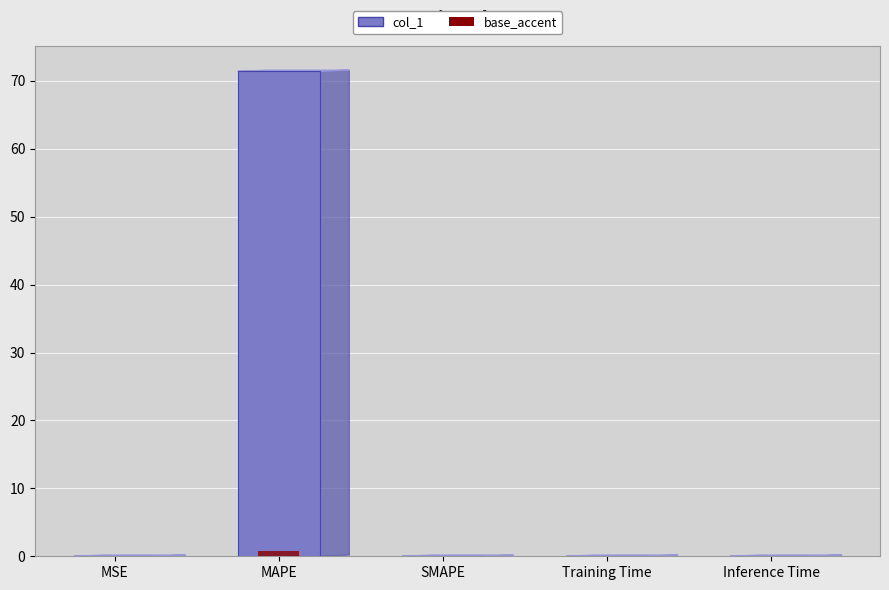

What is the label of the 5th bar from the left?

Inference Time